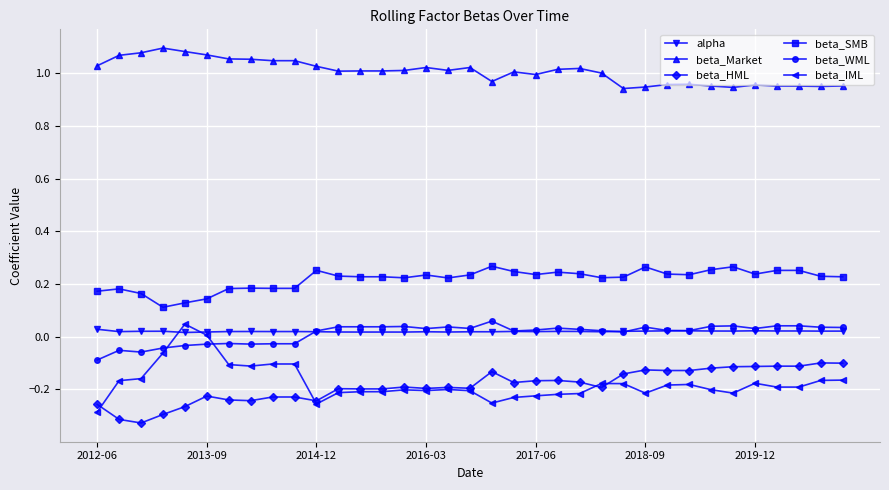

How many lines are shown in the chart?

6